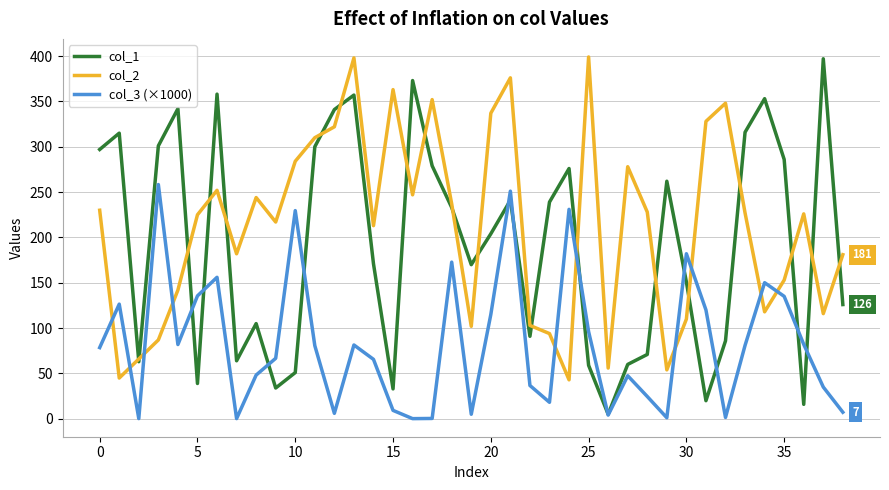

What is the maximum value for col_1?

397.0